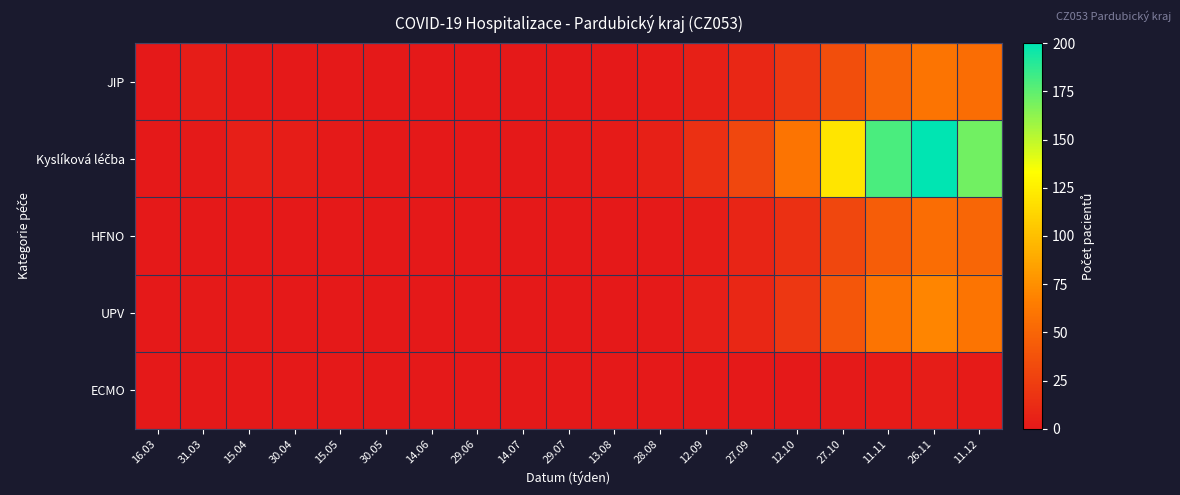

List the series in order of their peak value, highest first.

Kyslíková léčba, UPV, JIP, HFNO, ECMO